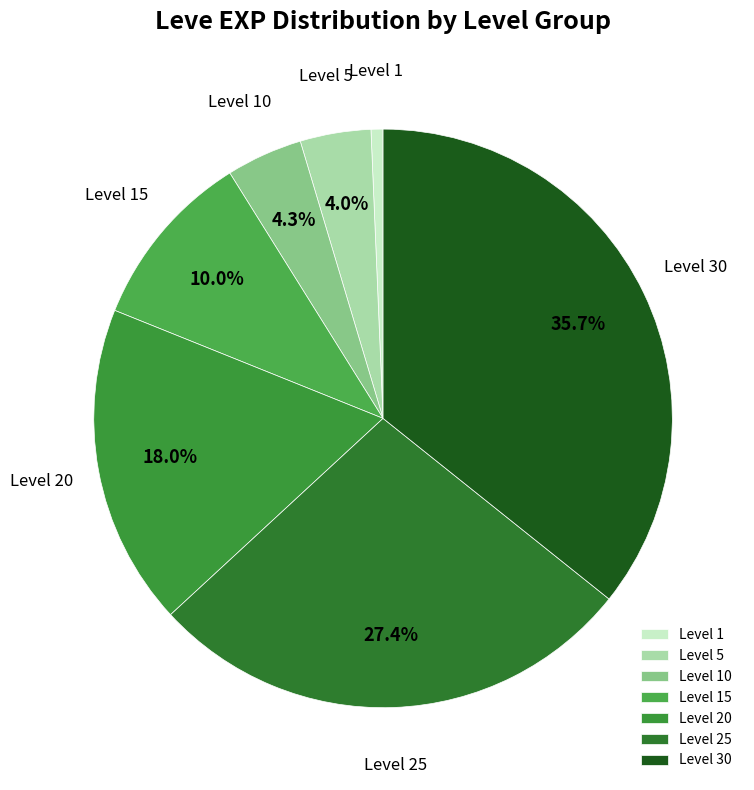

Do Level 1 and Level 25 together represent more than half of the pie?

No